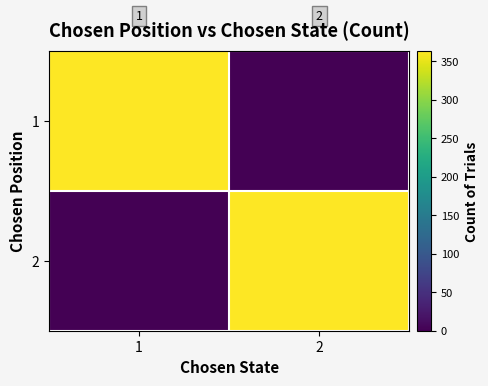

What is the difference between the 1 values at 2 and 1?

362.9